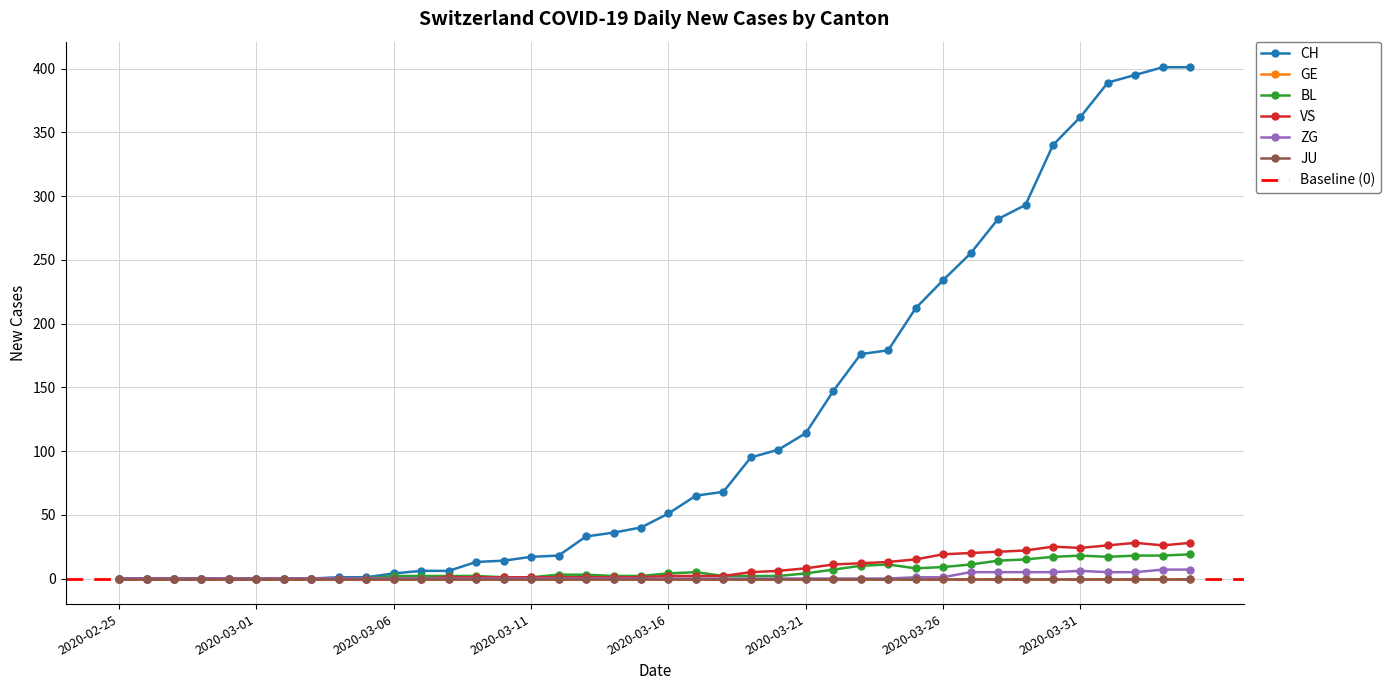

Reading left to right, transcribe all the data shown in this chart.

CH: 2020-02-25=0	2020-02-26=0	2020-02-27=0	2020-02-28=0	2020-02-29=0	2020-03-01=0	2020-03-02=0	2020-03-03=0	2020-03-04=1	2020-03-05=1	2020-03-06=4	2020-03-07=6	2020-03-08=6	2020-03-09=13	2020-03-10=14	2020-03-11=17	2020-03-12=18	2020-03-13=33	2020-03-14=36	2020-03-15=40	2020-03-16=51	2020-03-17=65	2020-03-18=68	2020-03-19=95	2020-03-20=101	2020-03-21=114	2020-03-22=147	2020-03-23=176	2020-03-24=179	2020-03-25=212	2020-03-26=234	2020-03-27=255	2020-03-28=282	2020-03-29=293	2020-03-30=340	2020-03-31=362	2020-04-01=389	2020-04-02=395	2020-04-03=401	2020-04-04=401
BL: 2020-02-25=0	2020-02-26=0	2020-02-27=0	2020-02-28=0	2020-02-29=0	2020-03-01=0	2020-03-02=0	2020-03-03=0	2020-03-04=0	2020-03-05=0	2020-03-06=2	2020-03-07=2	2020-03-08=2	2020-03-09=2	2020-03-10=1	2020-03-11=1	2020-03-12=3	2020-03-13=3	2020-03-14=2	2020-03-15=2	2020-03-16=4	2020-03-17=5	2020-03-18=2	2020-03-19=2	2020-03-20=2	2020-03-21=4	2020-03-22=7	2020-03-23=10	2020-03-24=11	2020-03-25=8	2020-03-26=9	2020-03-27=11	2020-03-28=14	2020-03-29=15	2020-03-30=17	2020-03-31=18	2020-04-01=17	2020-04-02=18	2020-04-03=18	2020-04-04=19
VS: 2020-02-25=0	2020-02-26=0	2020-02-27=0	2020-02-28=0	2020-02-29=0	2020-03-01=0	2020-03-02=0	2020-03-03=0	2020-03-04=0	2020-03-05=0	2020-03-06=0	2020-03-07=0	2020-03-08=1	2020-03-09=1	2020-03-10=1	2020-03-11=1	2020-03-12=1	2020-03-13=1	2020-03-14=1	2020-03-15=1	2020-03-16=2	2020-03-17=2	2020-03-18=2	2020-03-19=5	2020-03-20=6	2020-03-21=8	2020-03-22=11	2020-03-23=12	2020-03-24=13	2020-03-25=15	2020-03-26=19	2020-03-27=20	2020-03-28=21	2020-03-29=22	2020-03-30=25	2020-03-31=24	2020-04-01=26	2020-04-02=28	2020-04-03=26	2020-04-04=28
ZG: 2020-02-25=0	2020-02-26=0	2020-02-27=0	2020-02-28=0	2020-02-29=0	2020-03-01=0	2020-03-02=0	2020-03-03=0	2020-03-04=0	2020-03-05=0	2020-03-06=0	2020-03-07=0	2020-03-08=0	2020-03-09=0	2020-03-10=0	2020-03-11=0	2020-03-12=0	2020-03-13=0	2020-03-14=0	2020-03-15=0	2020-03-16=0	2020-03-17=0	2020-03-18=0	2020-03-19=0	2020-03-20=0	2020-03-21=0	2020-03-22=0	2020-03-23=0	2020-03-24=0	2020-03-25=1	2020-03-26=1	2020-03-27=5	2020-03-28=5	2020-03-29=5	2020-03-30=5	2020-03-31=6	2020-04-01=5	2020-04-02=5	2020-04-03=7	2020-04-04=7